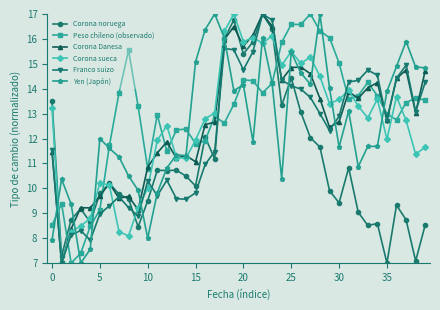

What is the sum of all Yen (Japón) values?

502.6